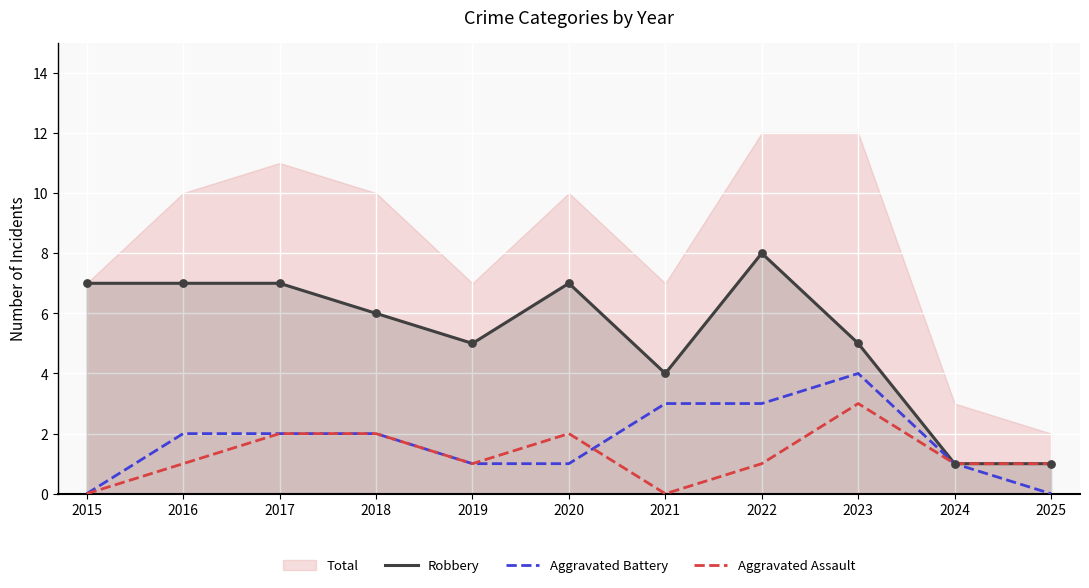

The value of Aggravated Assault at 2021 is -2. True or false?

False